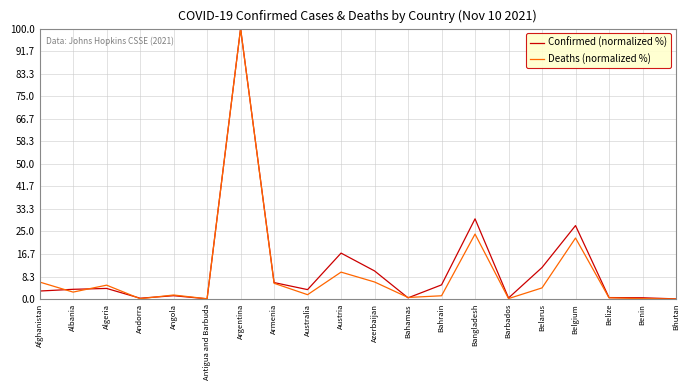

At which category does Deaths (normalized %) reach its first local peak?

Algeria